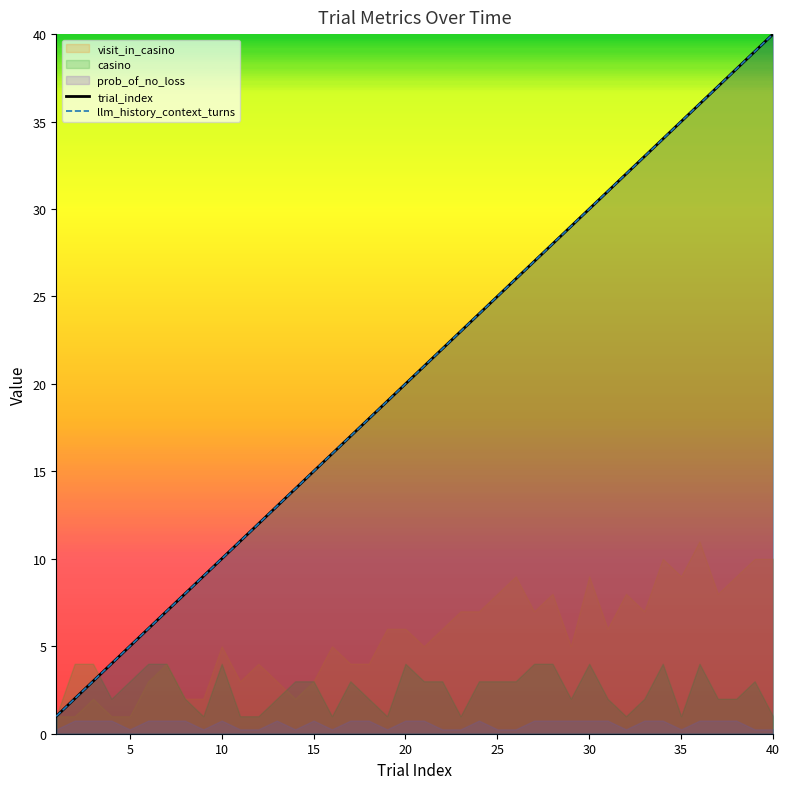

Which series has the widest spread of values?

trial_index